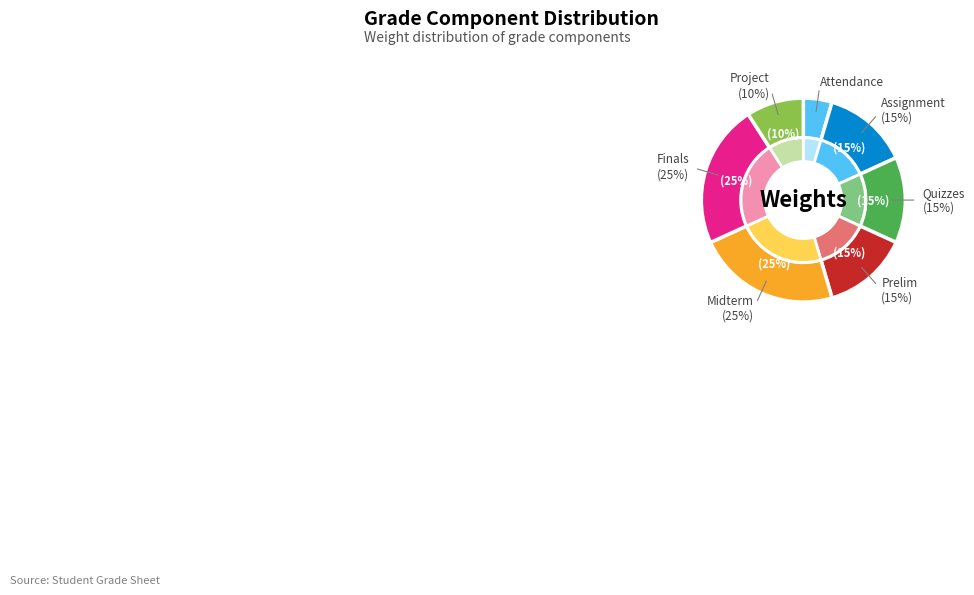

Which has a higher value, Attendance (5%) or Midterm (25%)?

Midterm (25%)